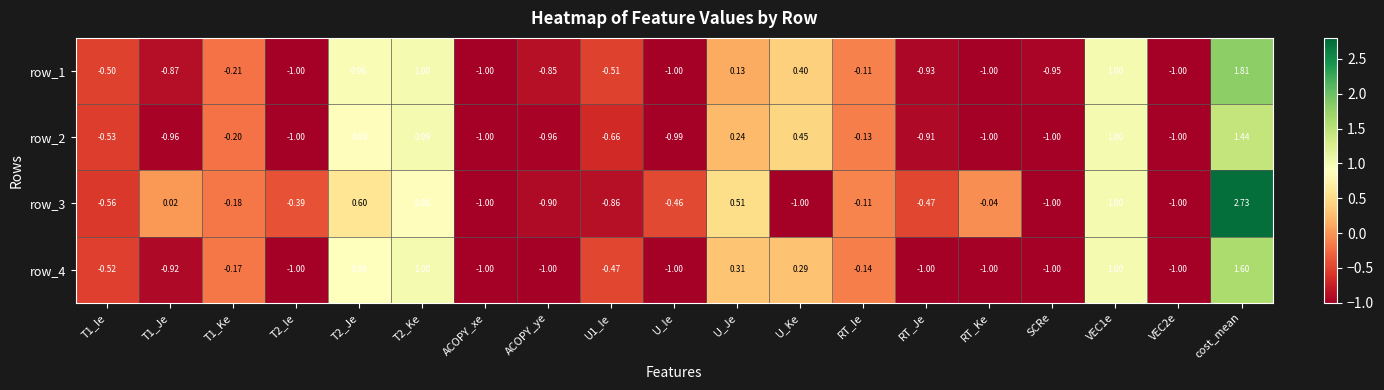

At which label is row_1 closest to 0?

RT_Ie